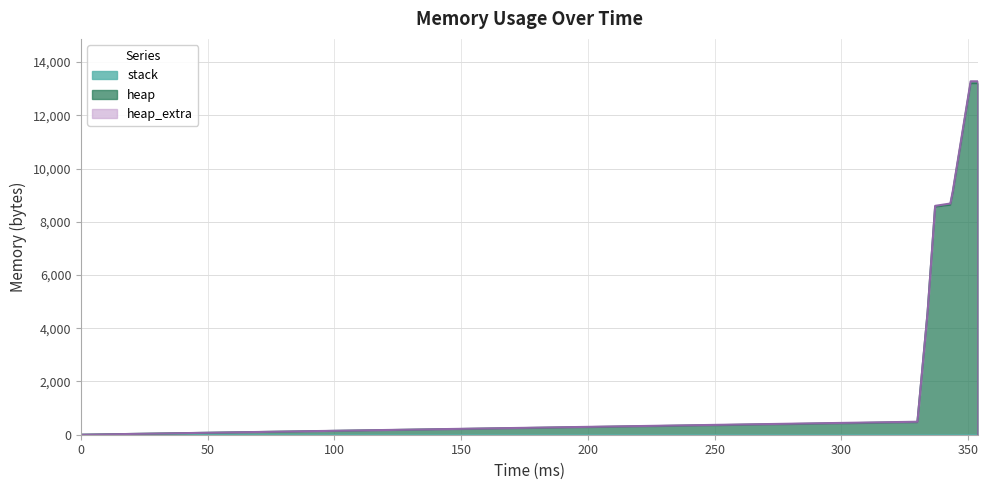

What is the value of the heap_extra point at the 14th from the left?

73